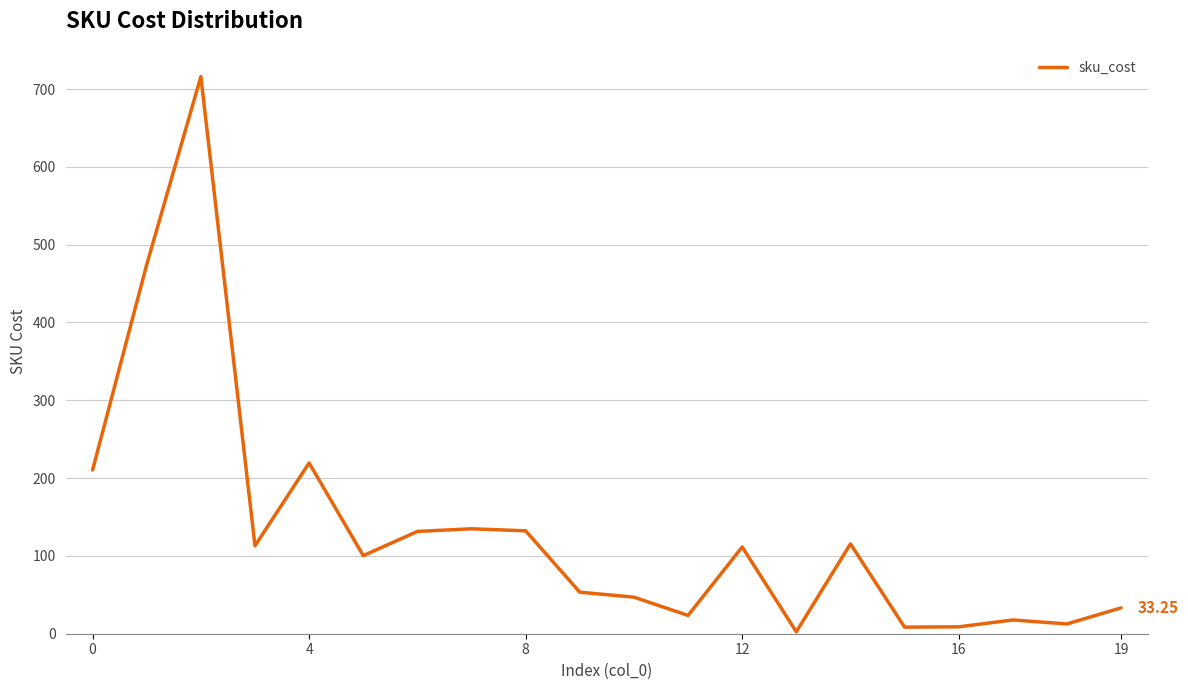

What is the difference between the maximum and minimum values?

713.5